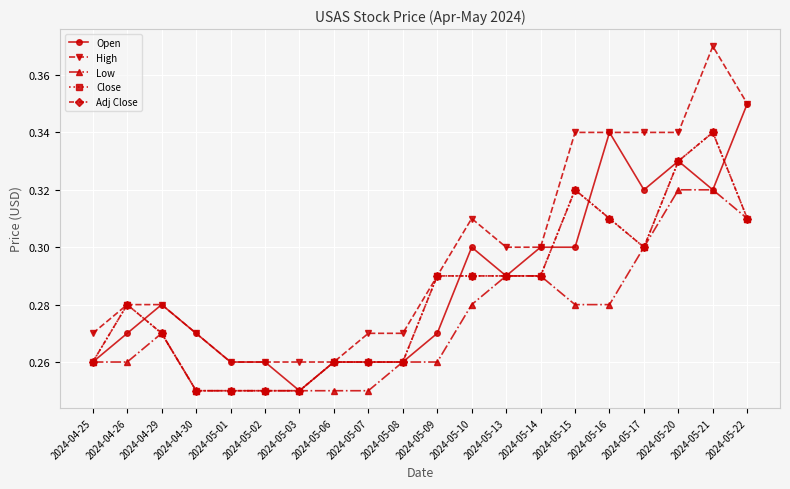

At how many categories does at least one series exceed 0?

20